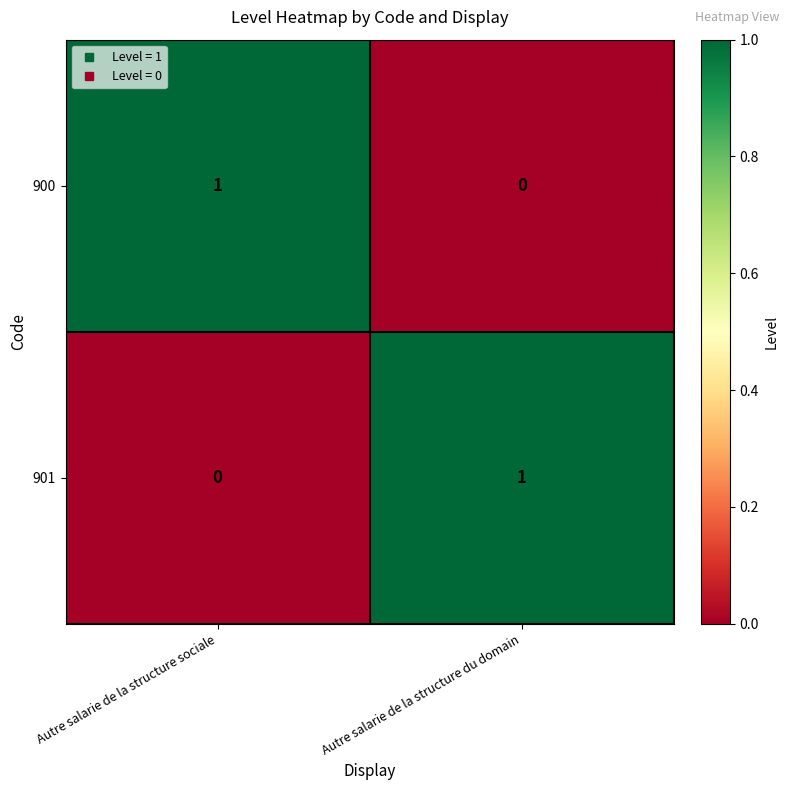

Rank the series at Autre salarie de la structure du domain from lowest to highest value.

900, 901